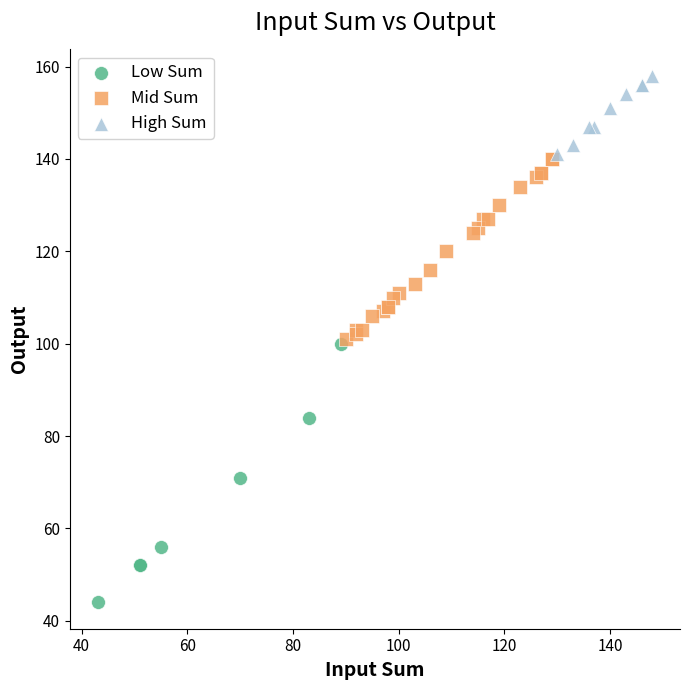

Which series has the largest Y range (max minus min)?

Low Sum